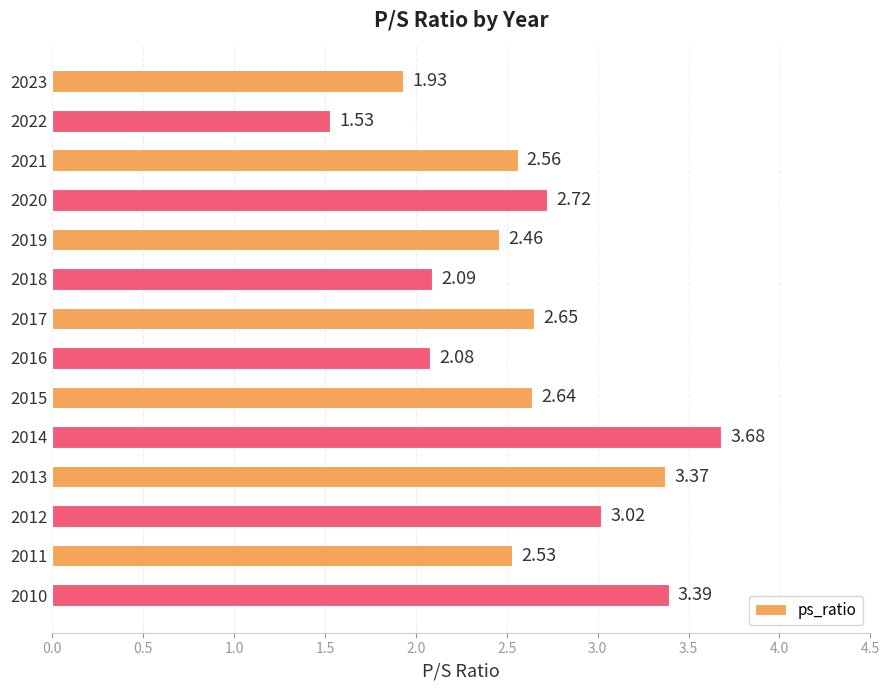

What is the change in value from 2022 to 2015?

+1.1